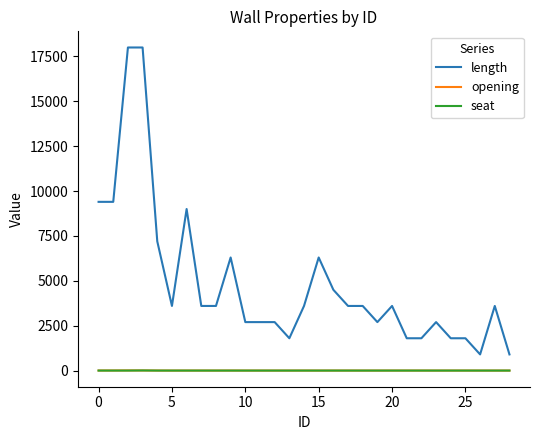

Which series has the largest total across all categories?

length